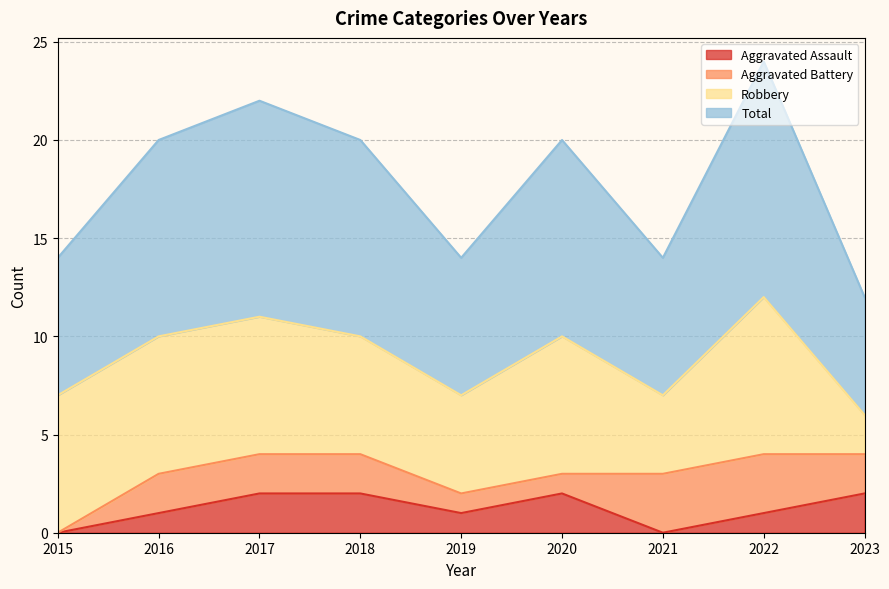

Is it true that Aggravated Assault equals 0 at 2021?

True